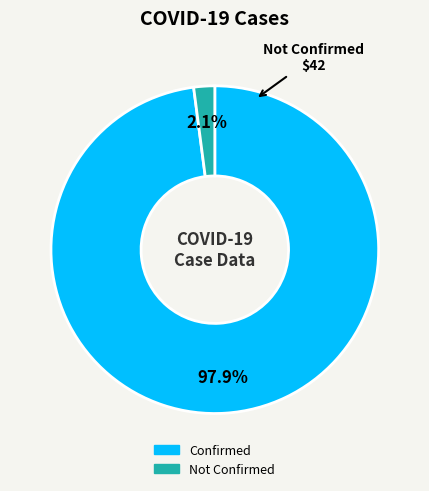

Between Confirmed and Not Confirmed, which is larger?

Confirmed